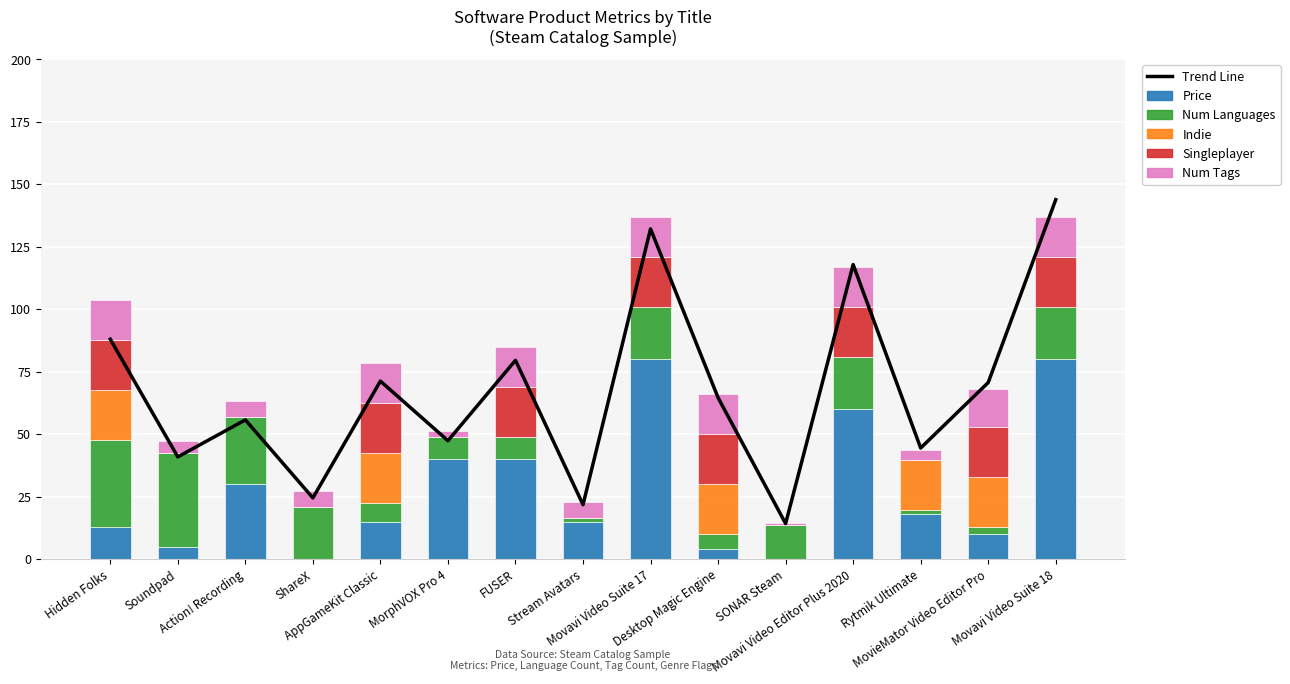

The Trend Line series shows 24.5 at ShareX. True or false?

True